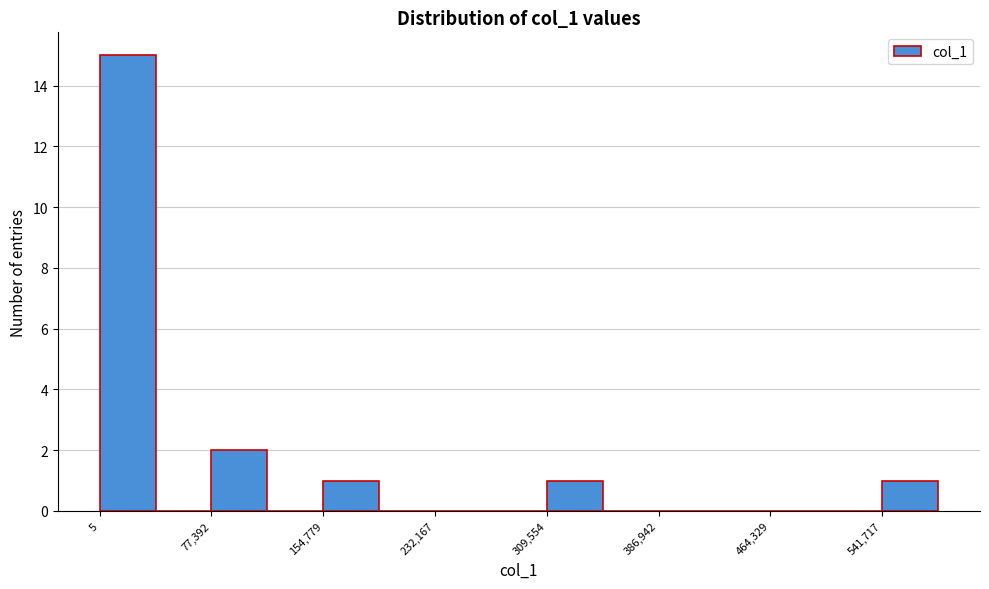

Read against the x-axis, roughly where is the centre of the tallest bar?

20000